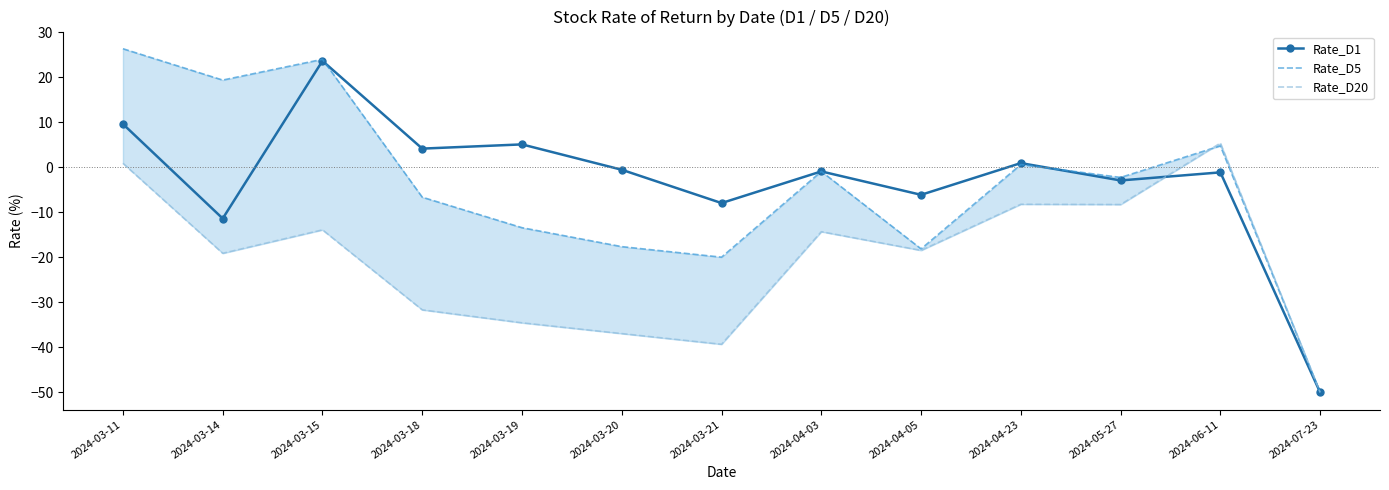

What are all the series names shown in the legend?

Rate_D1, Rate_D5, Rate_D20